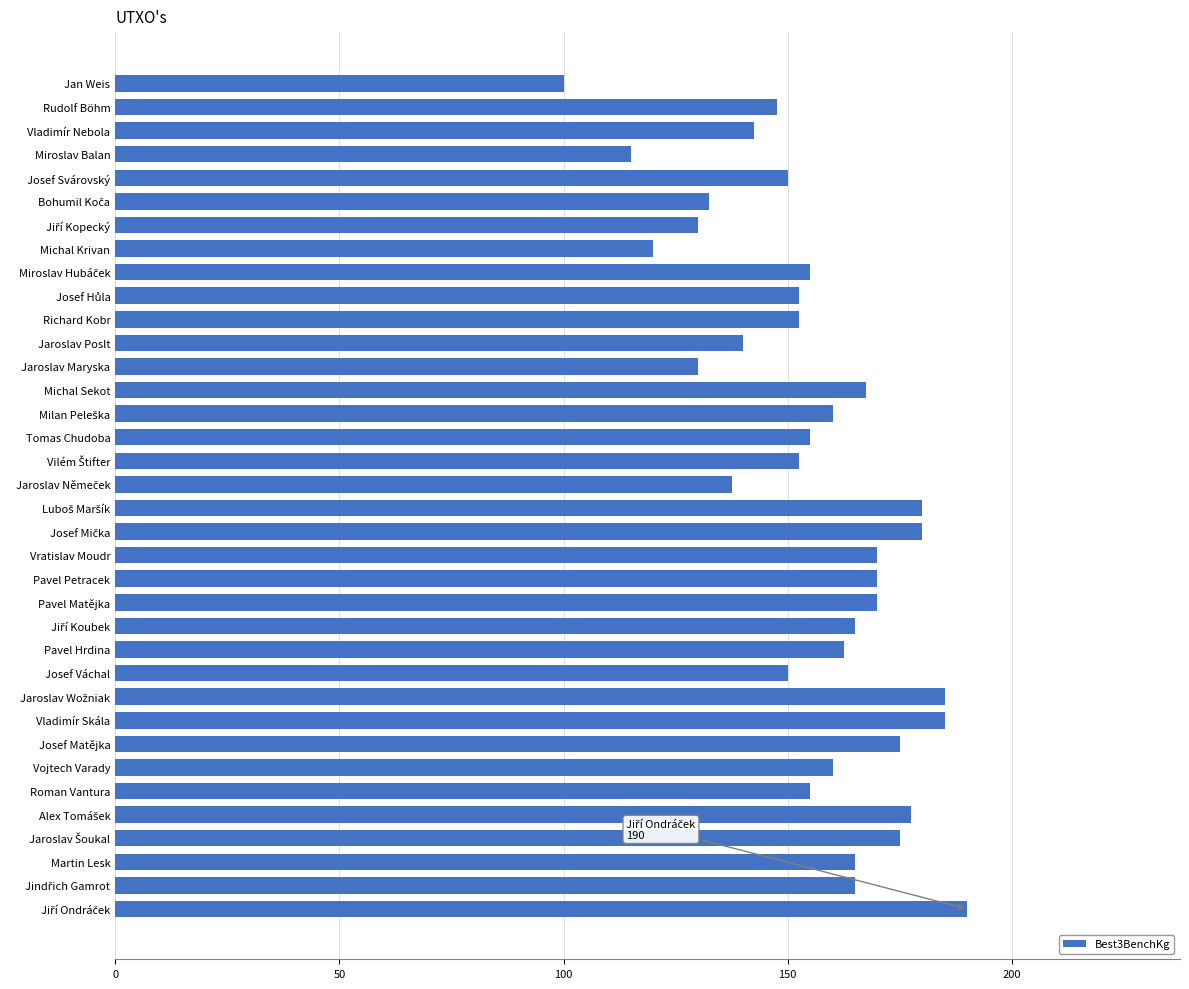

Are the bars grouped side by side (vs. stacked)?

No